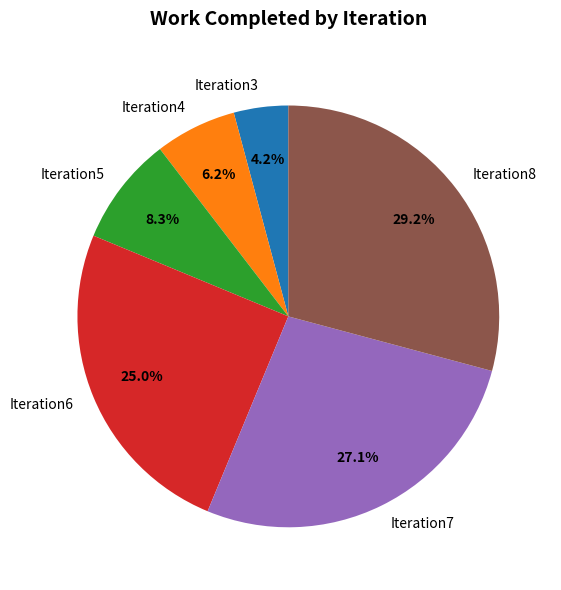

Does any single category account for the majority?

No